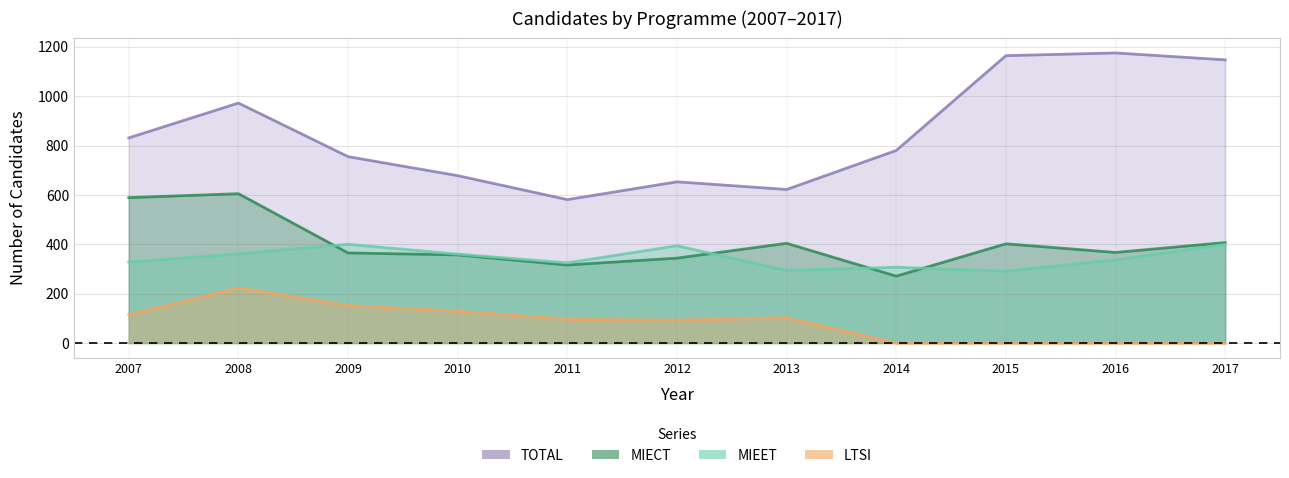

Where does the MIECT series first go above 367?

2007